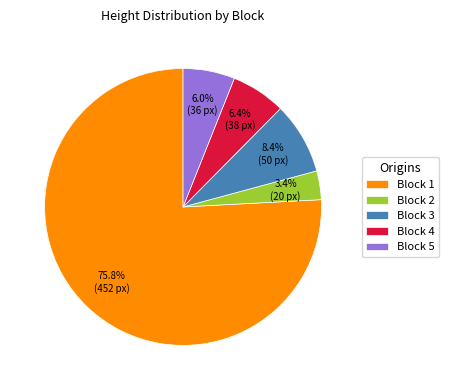

What portion of the pie excludes Block 4?

93.6%